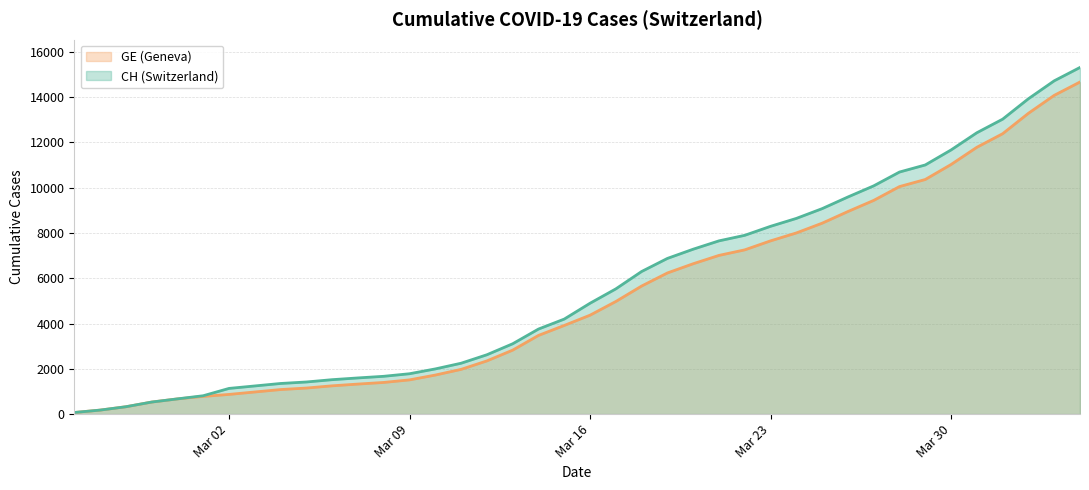

What are all the series names shown in the legend?

CH, GE